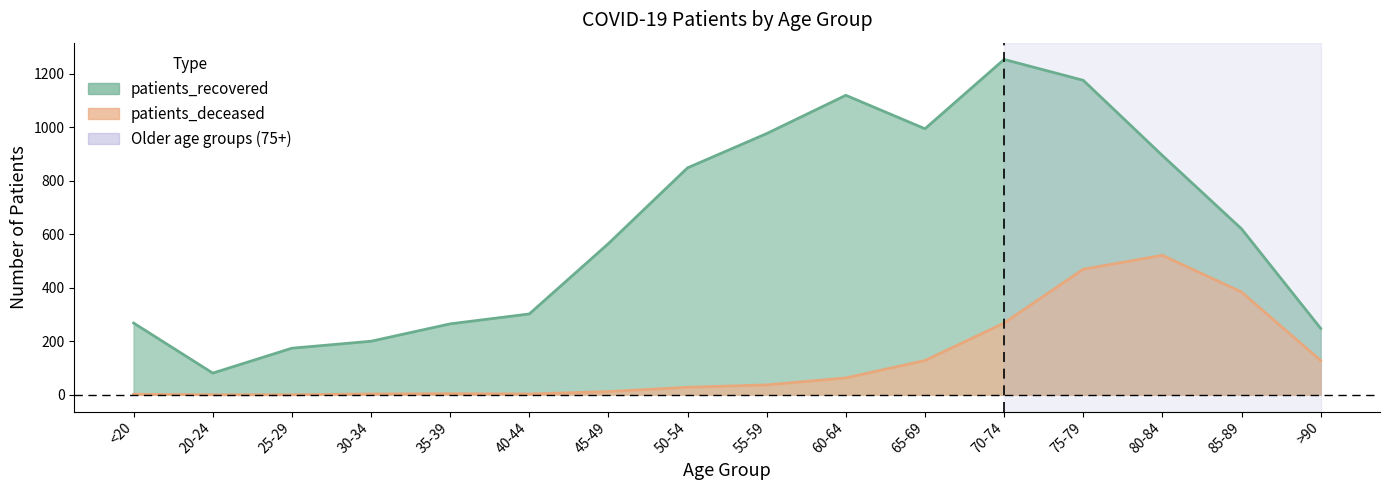

The value of patients_deceased at 35-39 is 4. True or false?

True